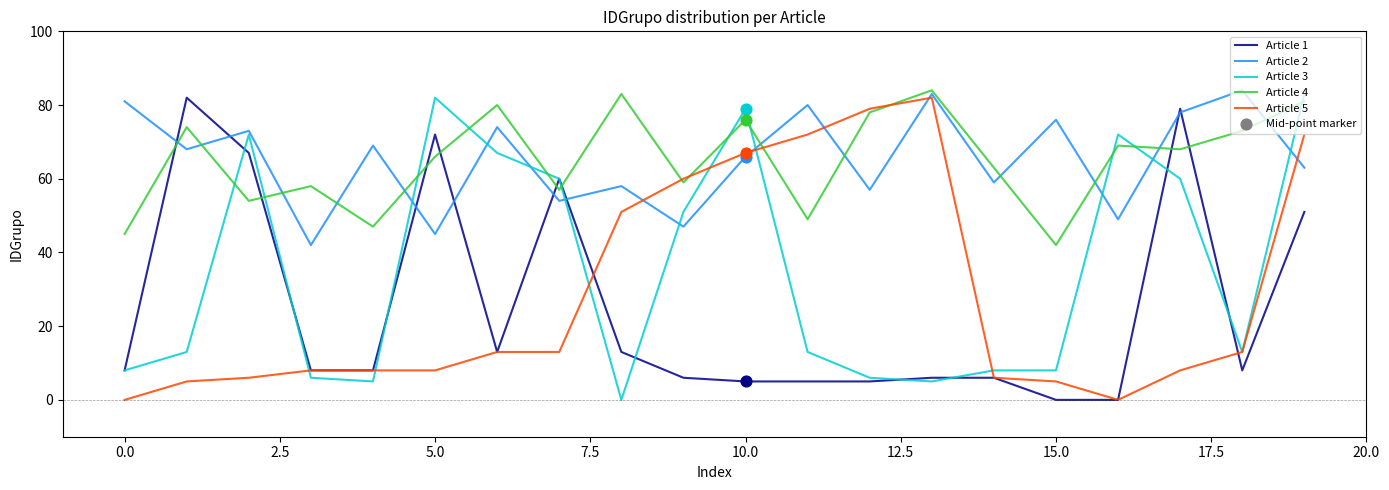

What is the highest value of the Article 2 series?

84